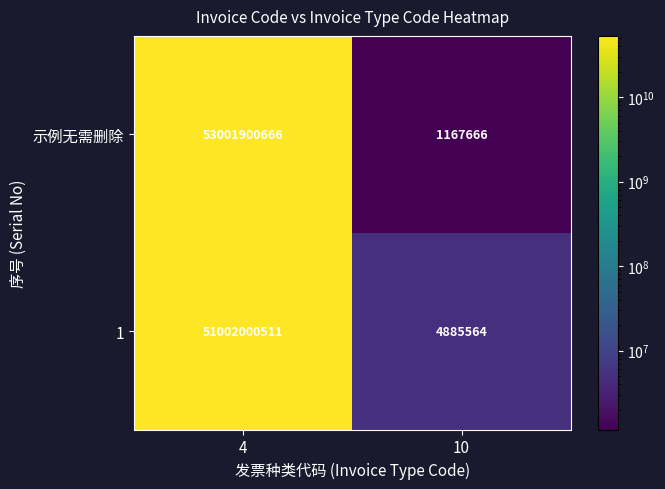

Between 4 and 10, which series saw the biggest shift?

示例无需删除